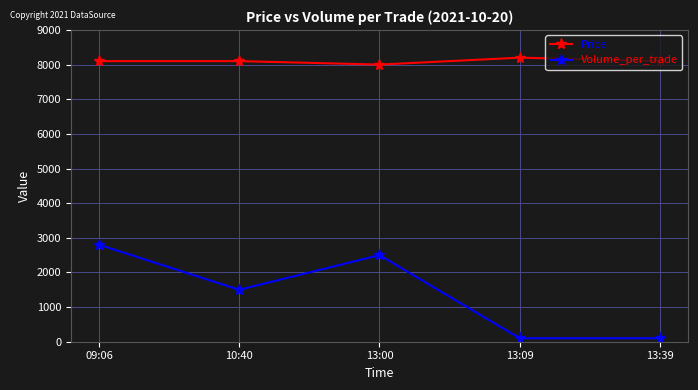

Is it true that Price equals 8100 at 10:40?

True